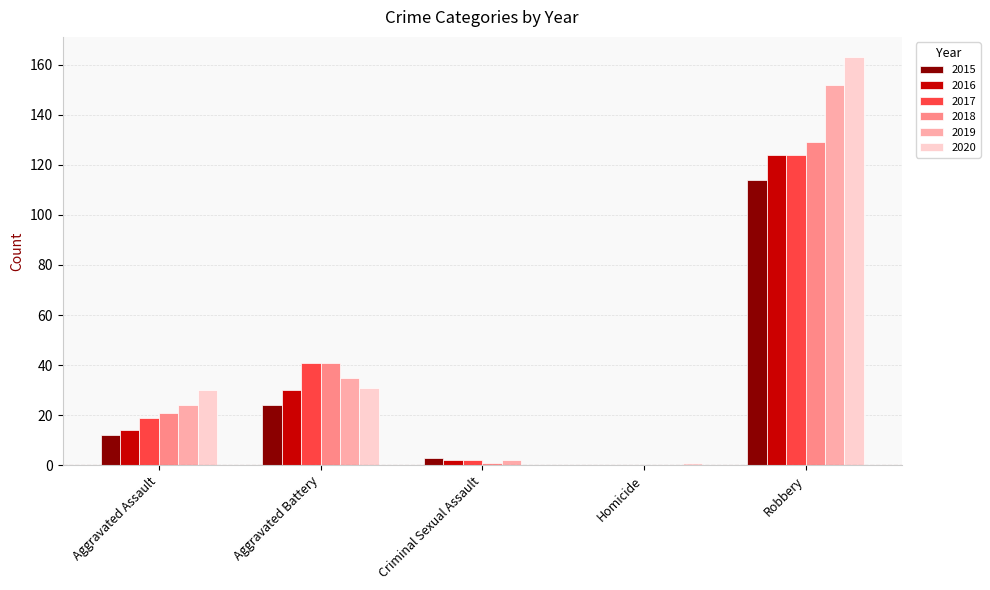

The 2015 series shows 24 at Aggravated Battery. True or false?

True